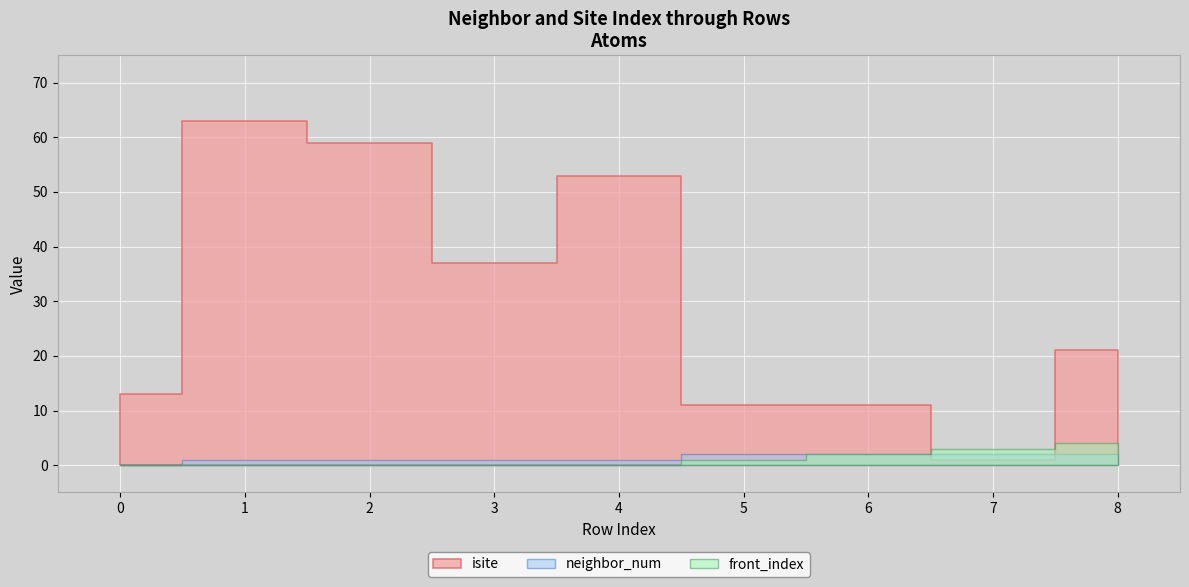

Where is front_index nearest to the value 2?

6